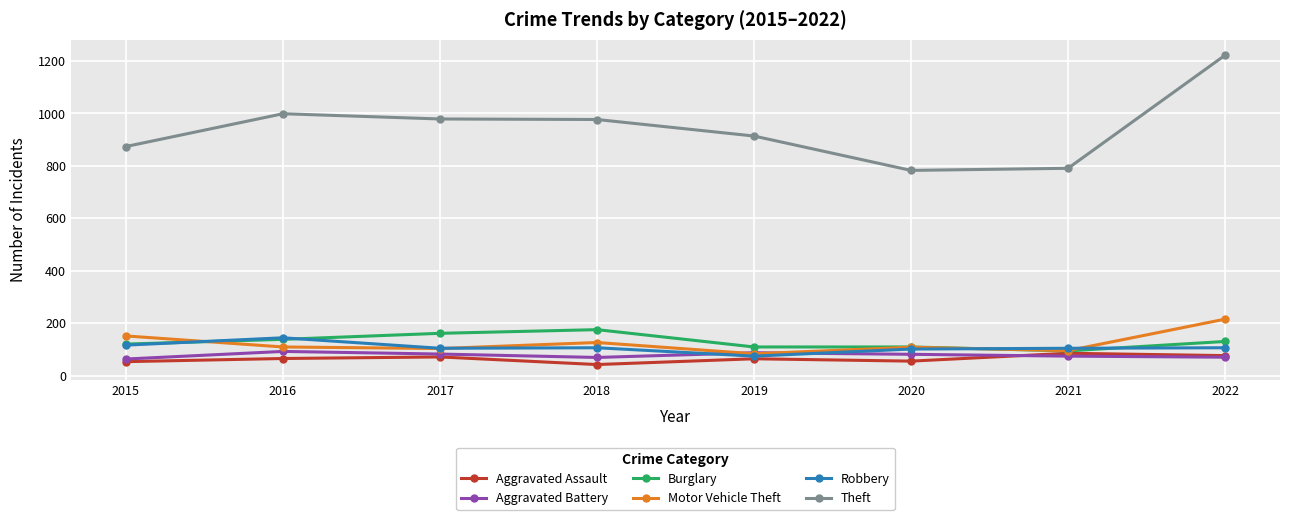

At how many categories does at least one series exceed 327?

8